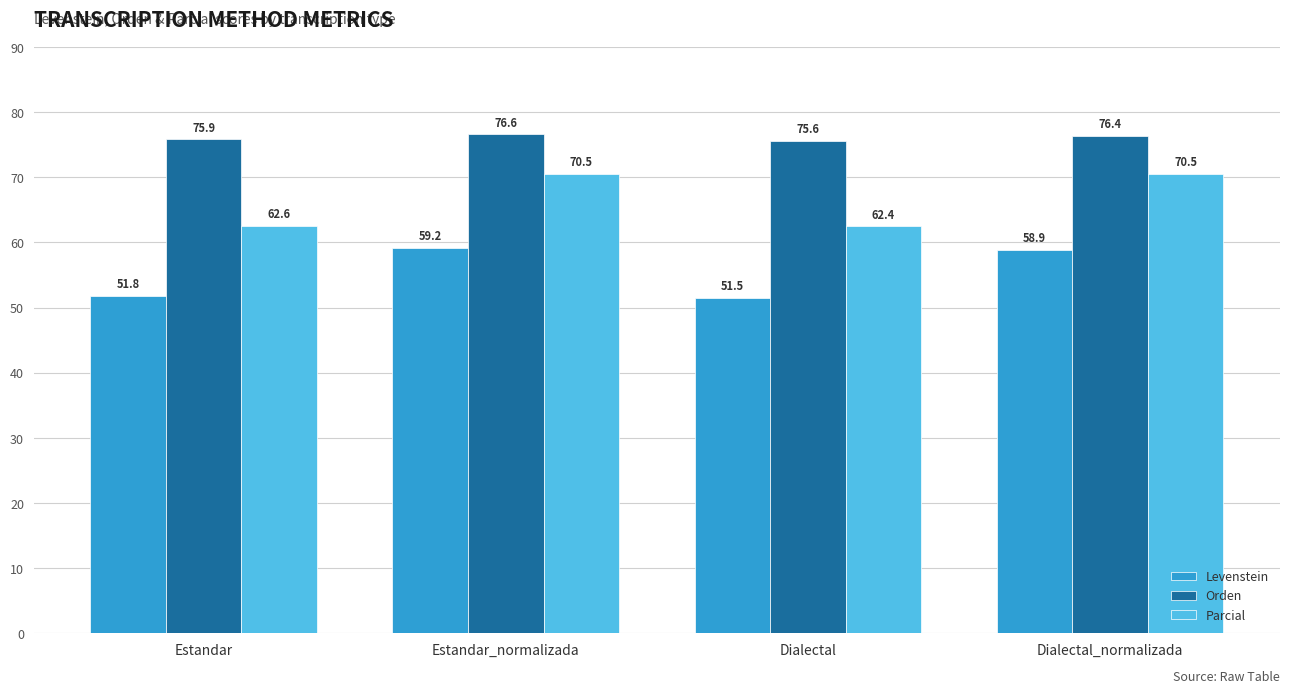

What position from the left is Dialectal?

3